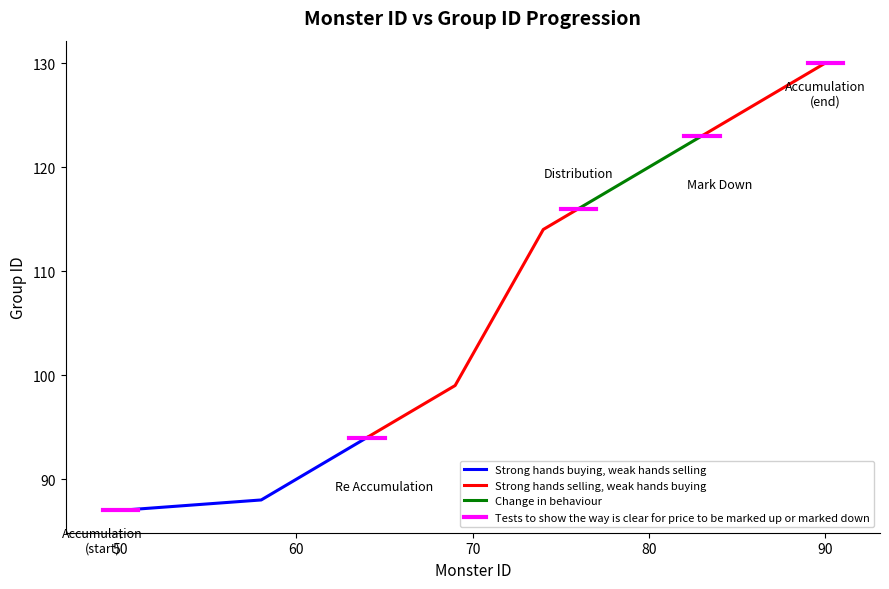

Which category has the lowest value in the Strong hands buying, weak hands selling series?

50